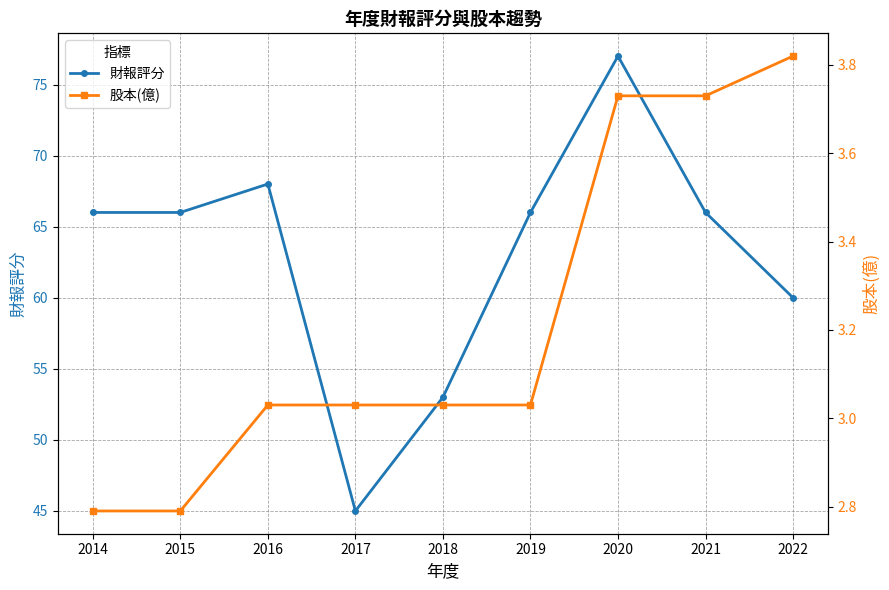

What is the value of the 股本(億) point at the 5th from the left?

3.0